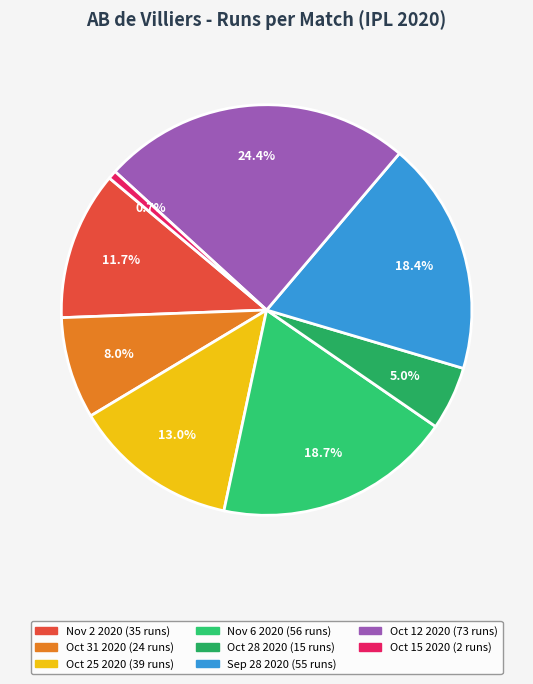

Count the number of slices in the pie.

8